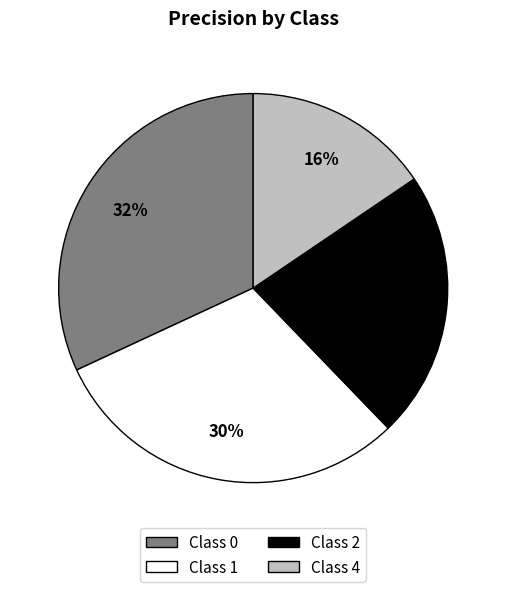

Is the sum of Class 1 and Class 4 greater than half?

No